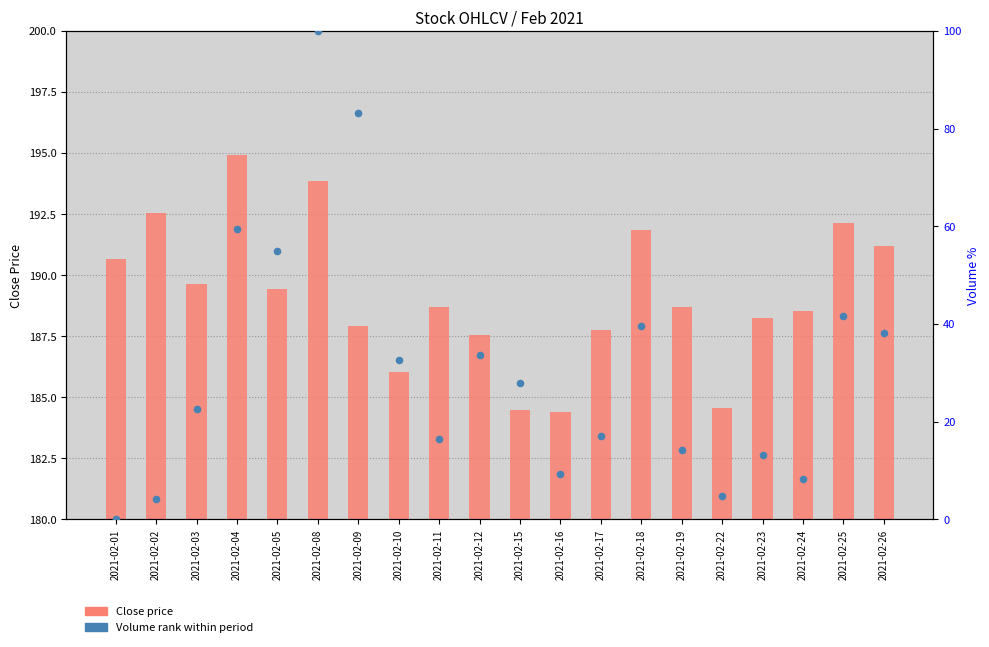

Which series reaches the minimum Y coordinate?

Volume (normalized %)